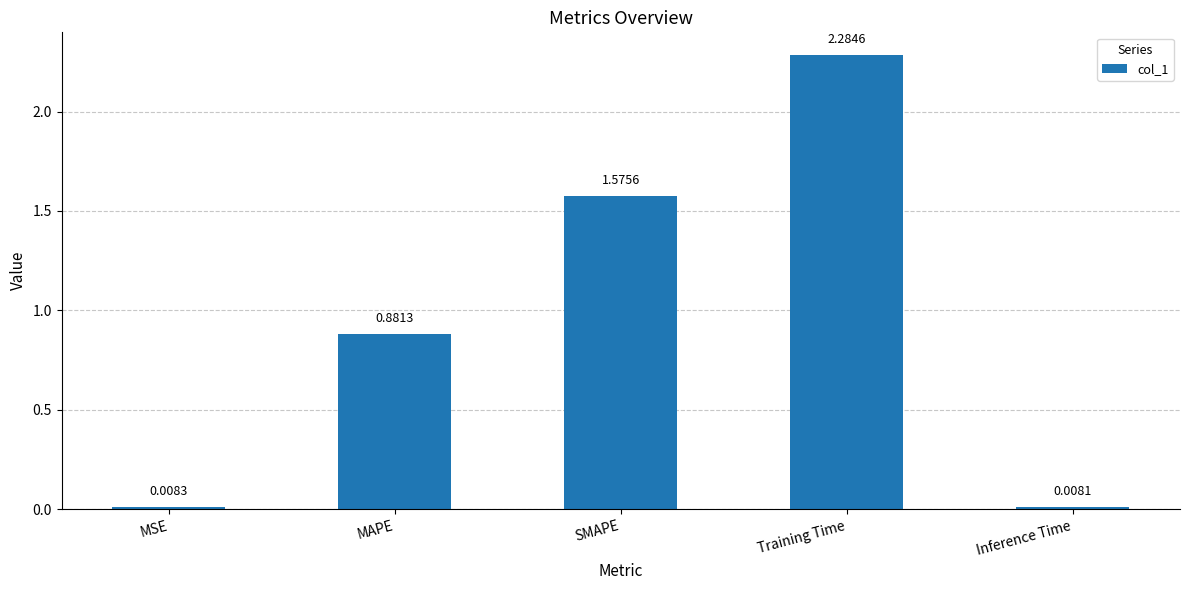

What is the sum of all values?

4.8